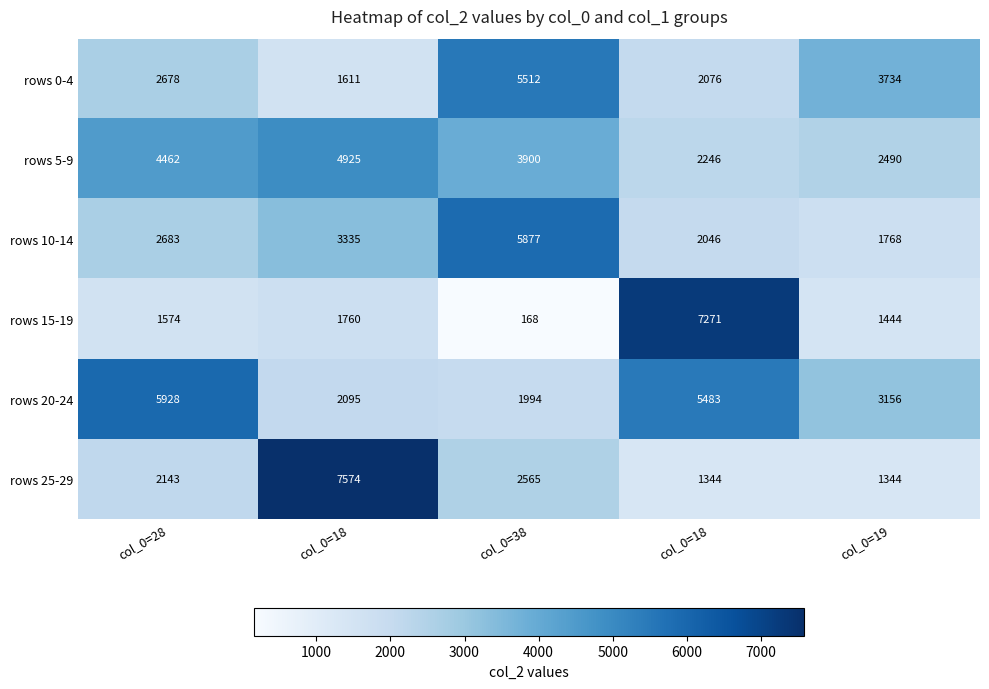

Reading left to right, extract all data points from this chart.

rows 0-4: col_0=28=2678	col_0=18=1611	col_0=38=5512	col_0=18=2076	col_0=19=3734
rows 5-9: col_0=28=4462	col_0=18=4925	col_0=38=3900	col_0=18=2246	col_0=19=2490
rows 10-14: col_0=28=2683	col_0=18=3335	col_0=38=5877	col_0=18=2046	col_0=19=1768
rows 15-19: col_0=28=1574	col_0=18=1760	col_0=38=168	col_0=18=7271	col_0=19=1444
rows 20-24: col_0=28=5928	col_0=18=2095	col_0=38=1994	col_0=18=5483	col_0=19=3156
rows 25-29: col_0=28=2143	col_0=18=7574	col_0=38=2565	col_0=18=1344	col_0=19=1344